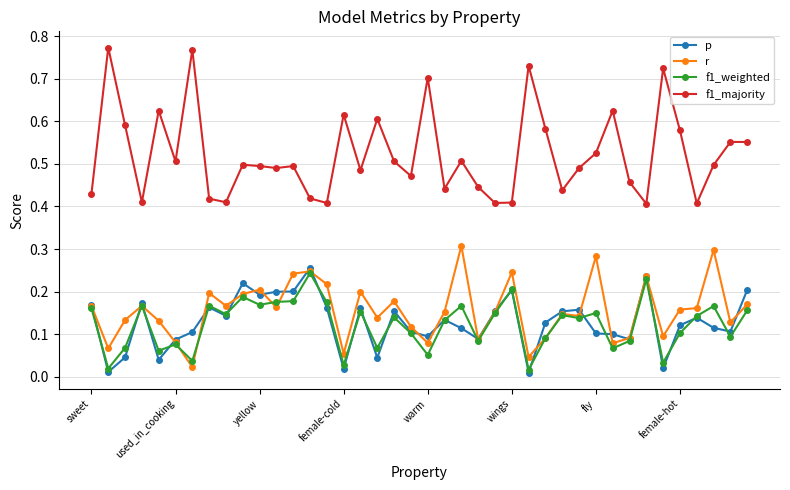

Count the f1_majority values in the range 0 to 1.

40